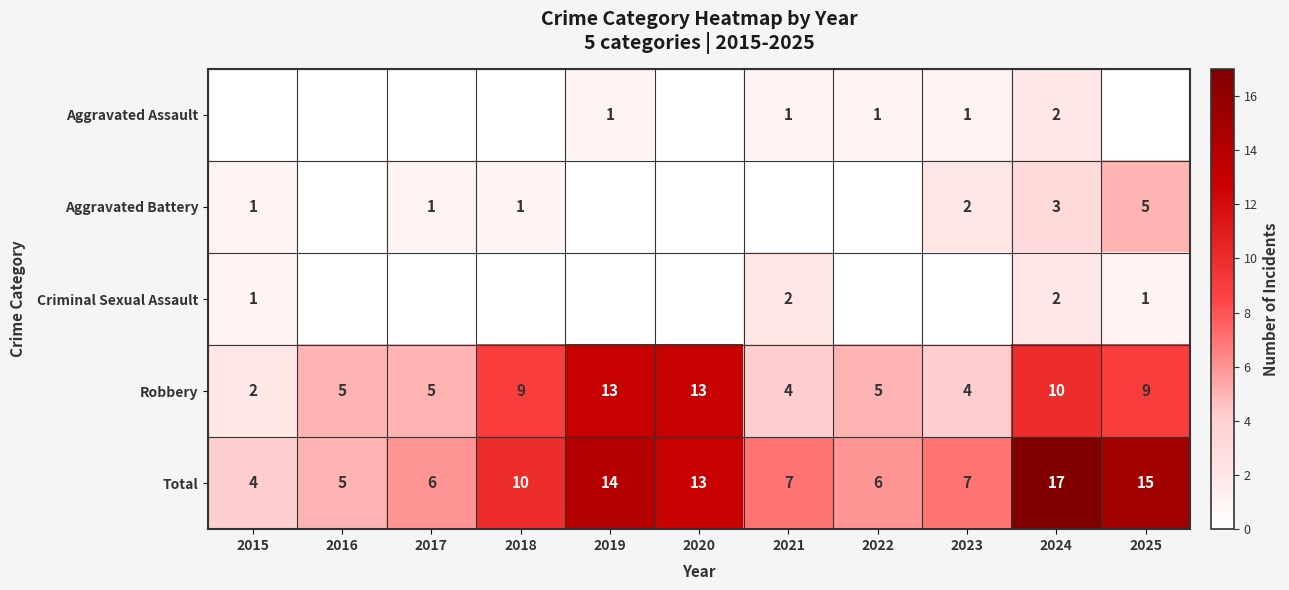

What is the difference between the Robbery values at 2020 and 2021?

9